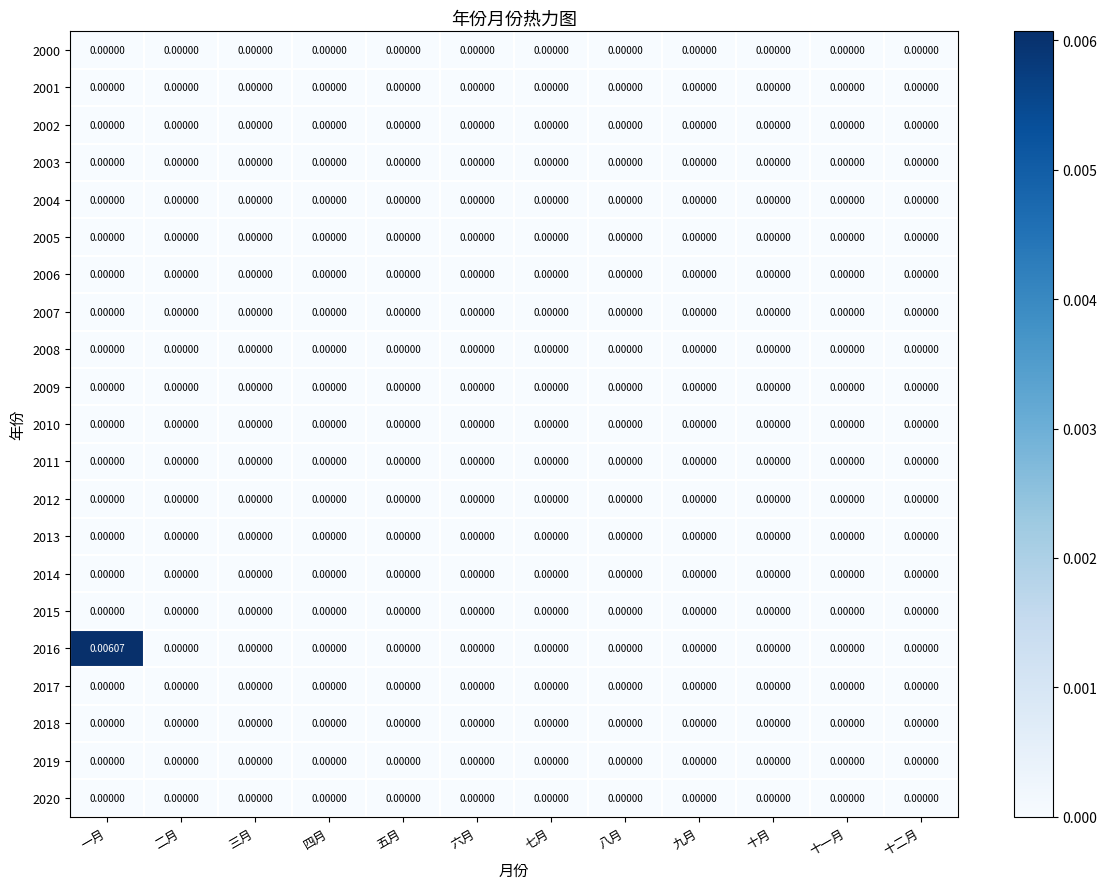

Between 一月 and 九月, which series saw the biggest shift?

2016